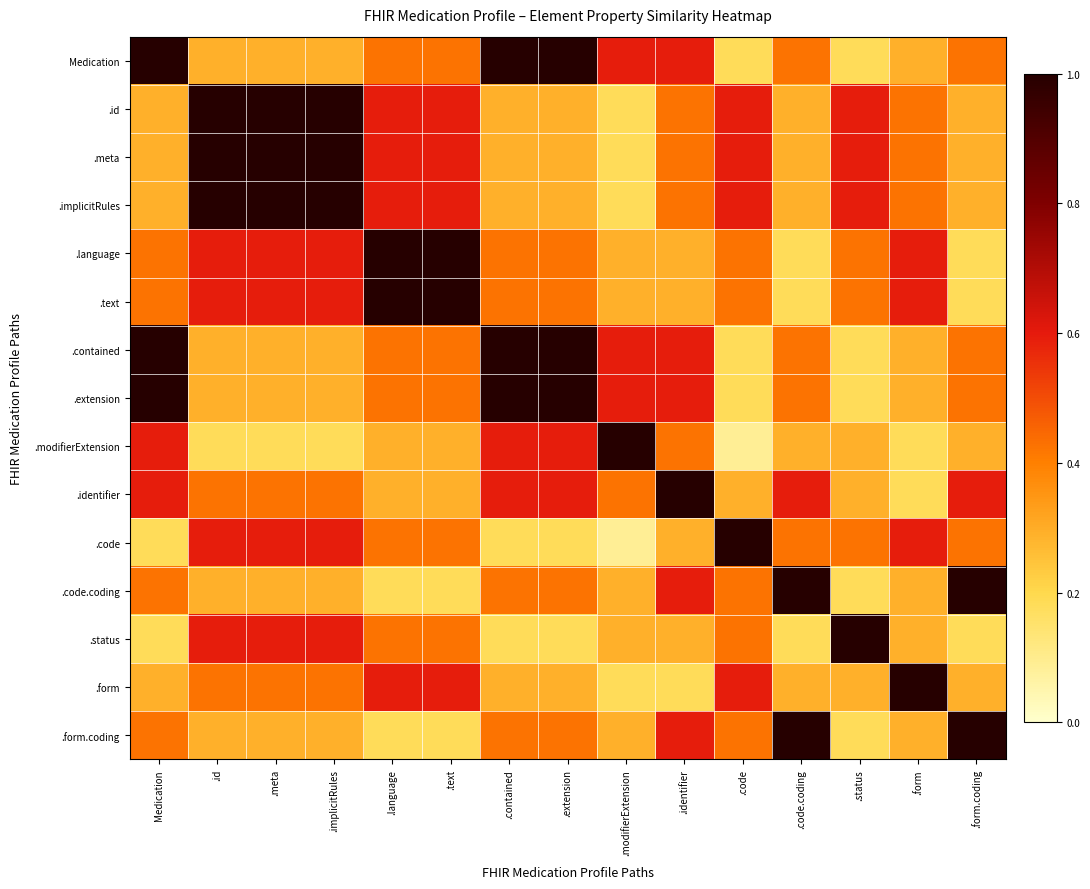

Which series has the largest range (max minus min)?

.modifierExtension